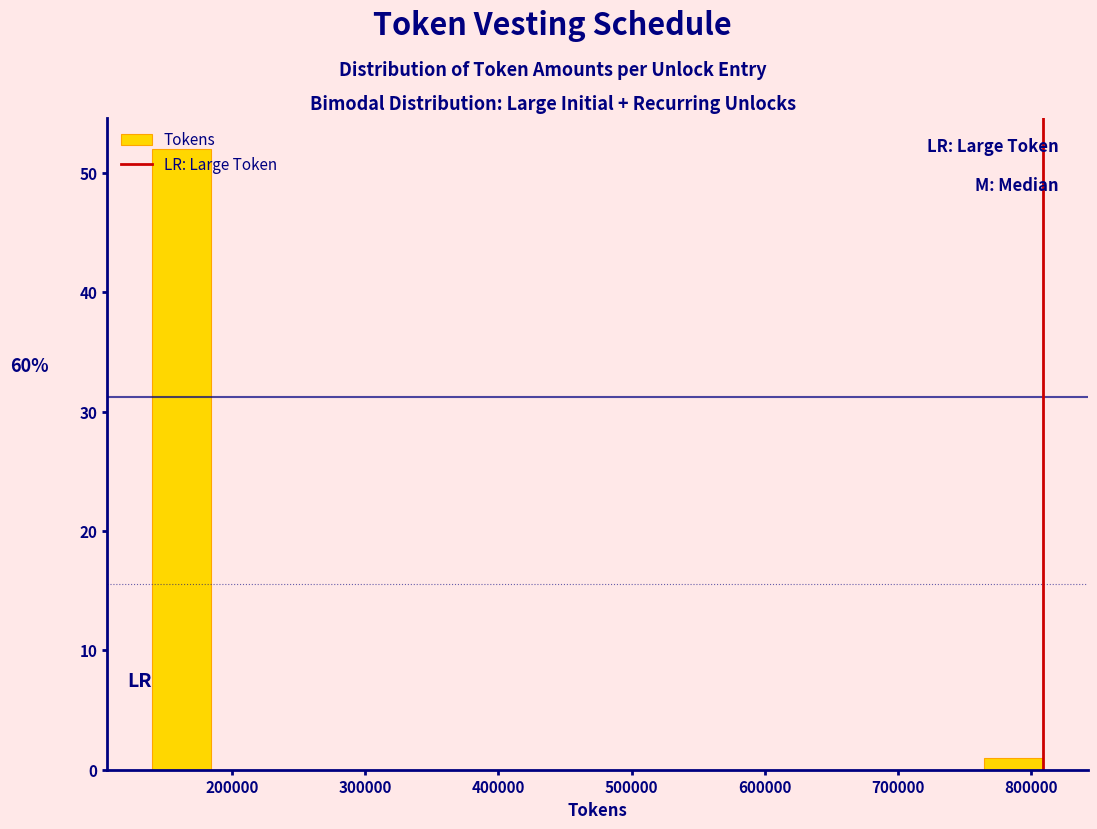

Which range on the x-axis has the tallest bar?

140000 to 180000